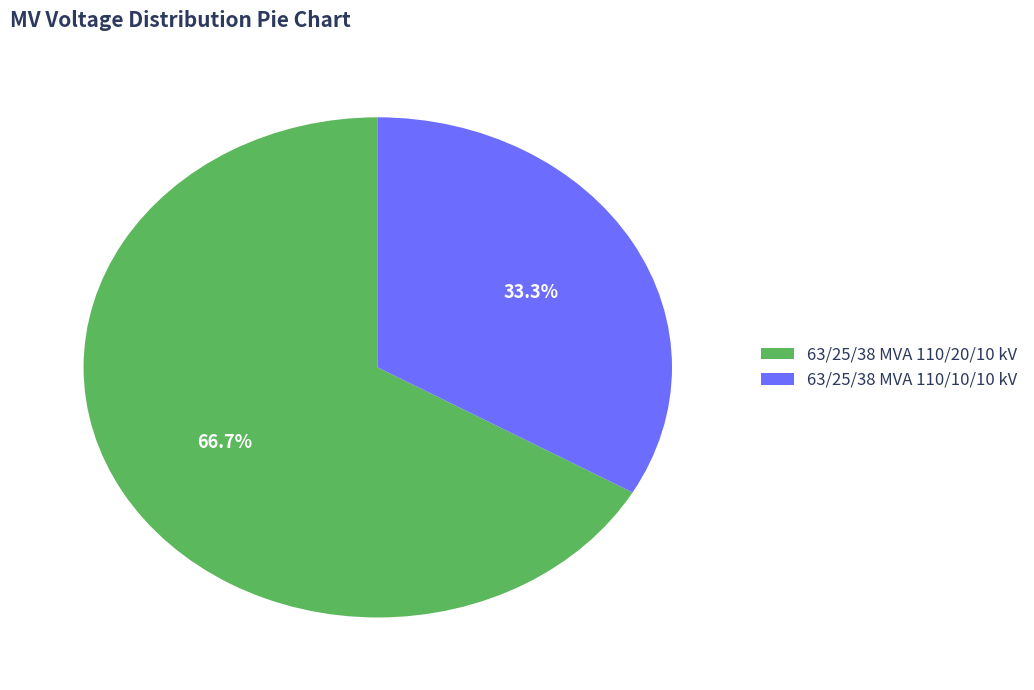

What portion of the pie excludes 63/25/38 MVA 110/10/10 kV?

66.7%